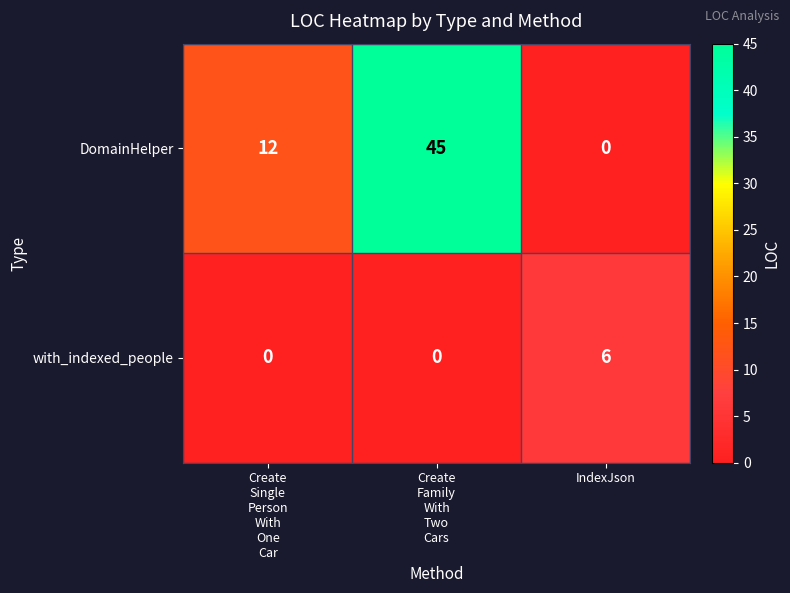

Which series has the largest range (max minus min)?

DomainHelper